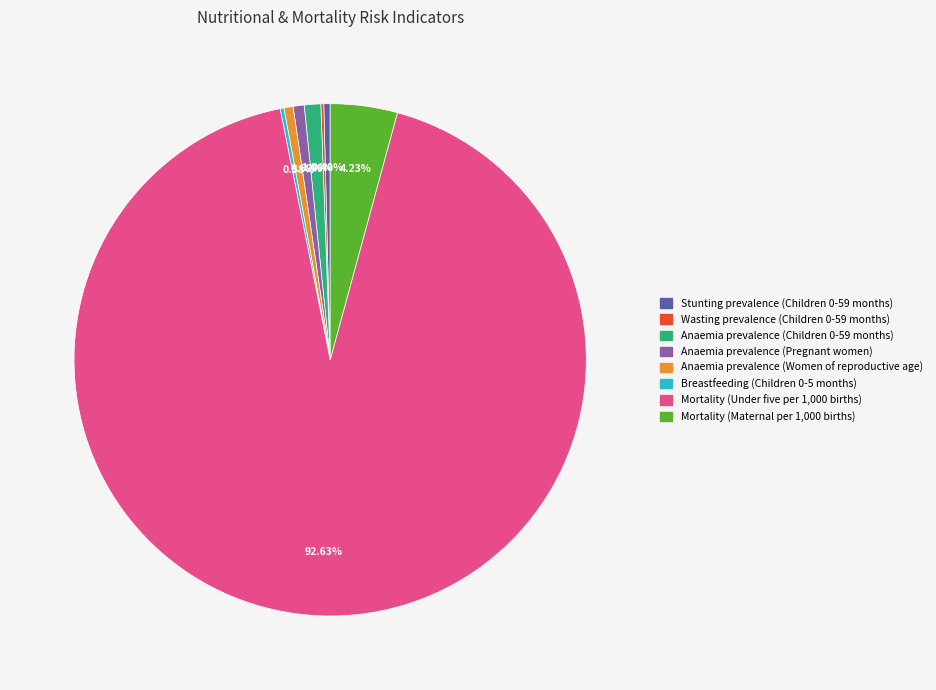

Between Mortality (Maternal per 1,000 births) and Anaemia prevalence (Pregnant women), which is larger?

Mortality (Maternal per 1,000 births)